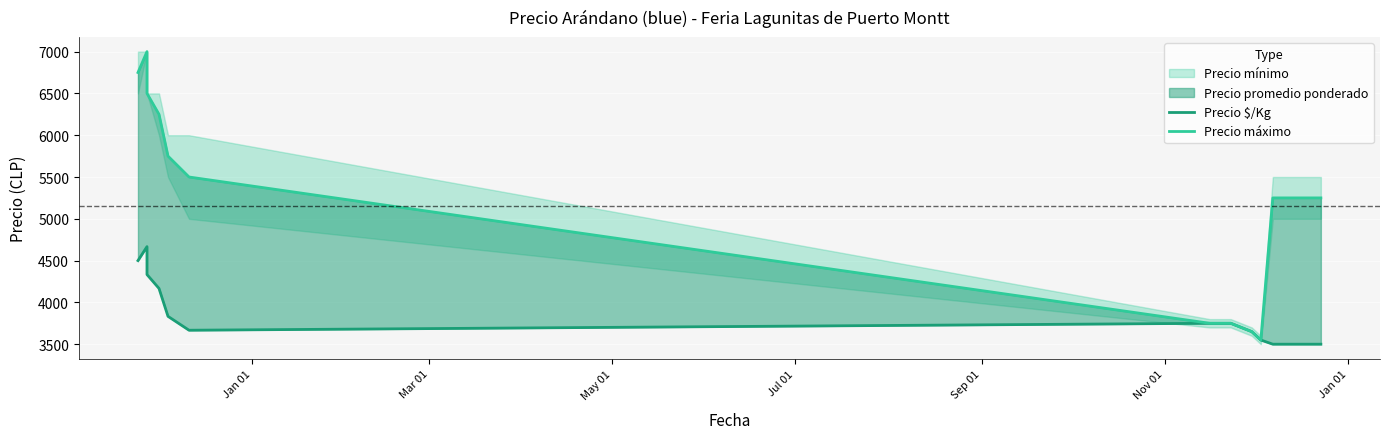

What is the lowest value of the Precio máximo series?

3550